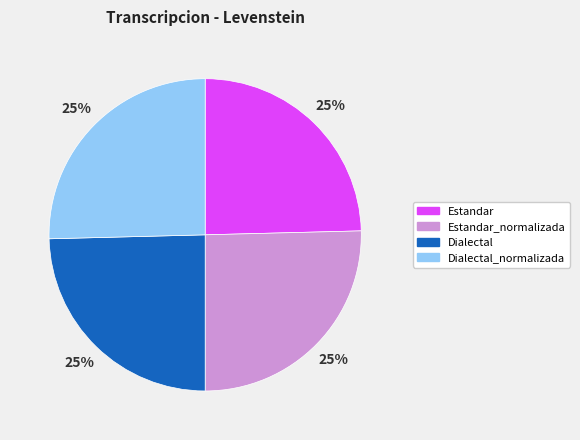

To the nearest percent, what is the average slice percentage?

25%